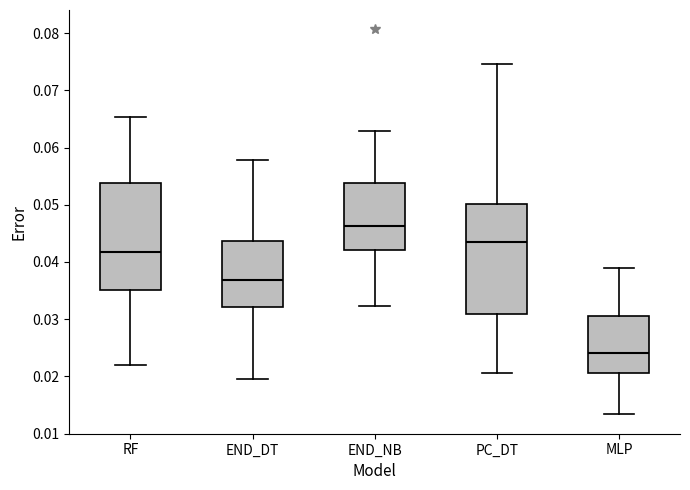

Where does the upper whisker of the box for RF end on the y-axis? The values are not printed on the chart, so give them approximately, as read against the axis.

0.065